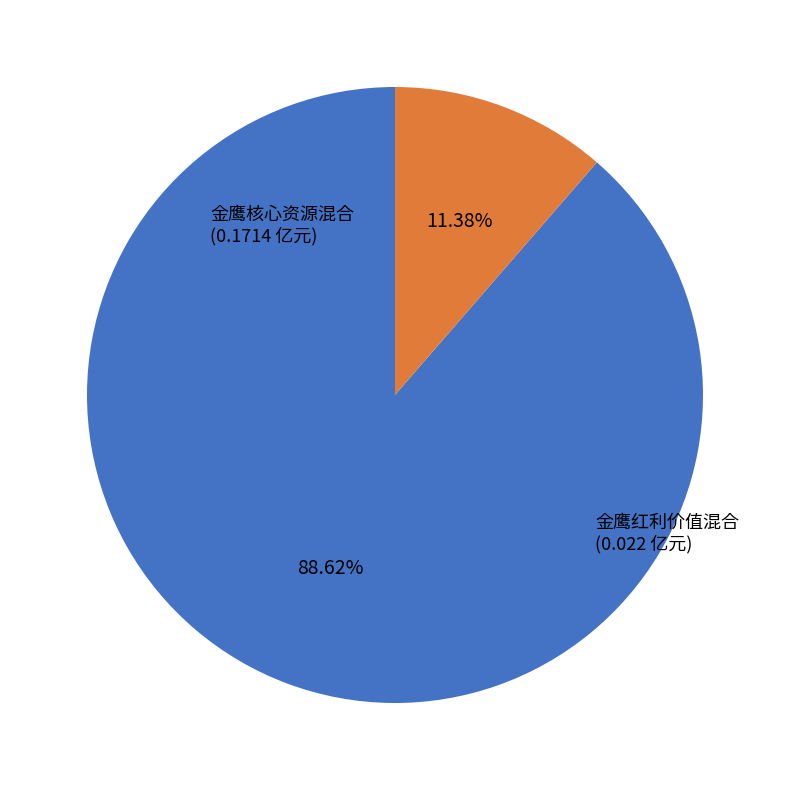

Is there a majority slice in this chart?

Yes